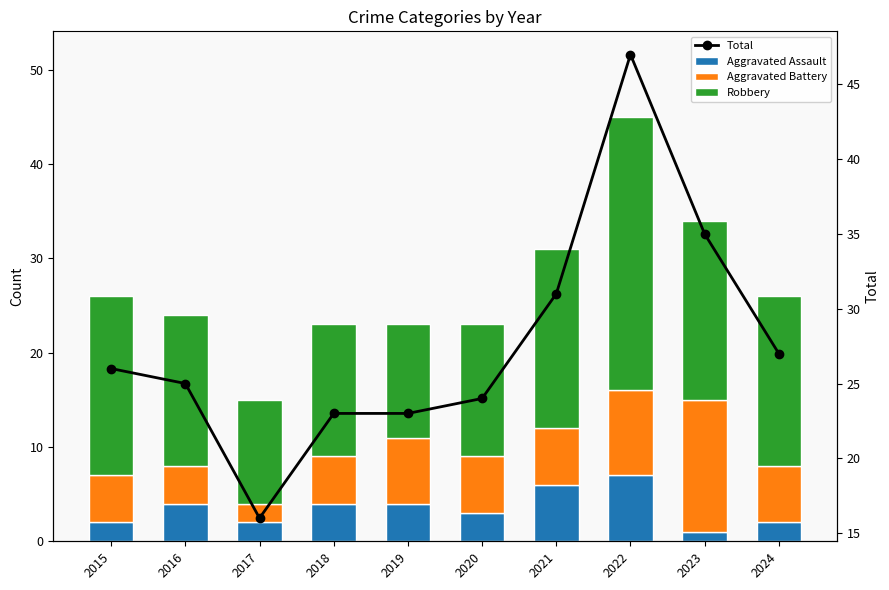

What are all the series names shown in the legend?

Aggravated Assault, Aggravated Battery, Robbery, Total